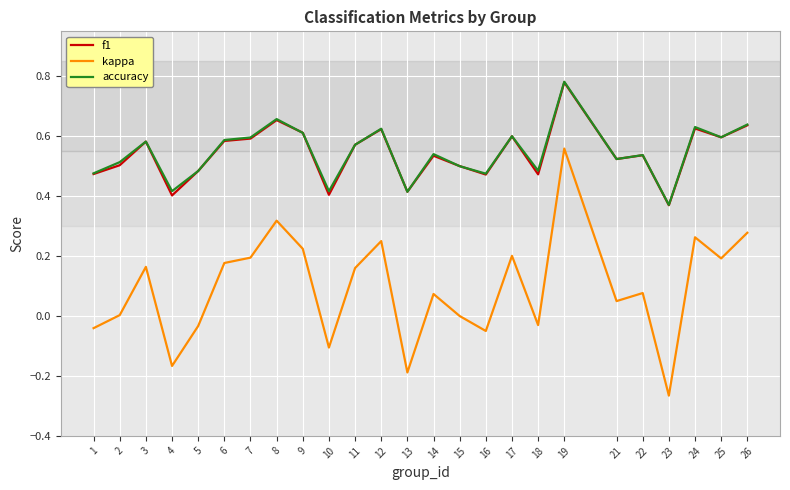

True or false: kappa and accuracy intersect in this chart.

False